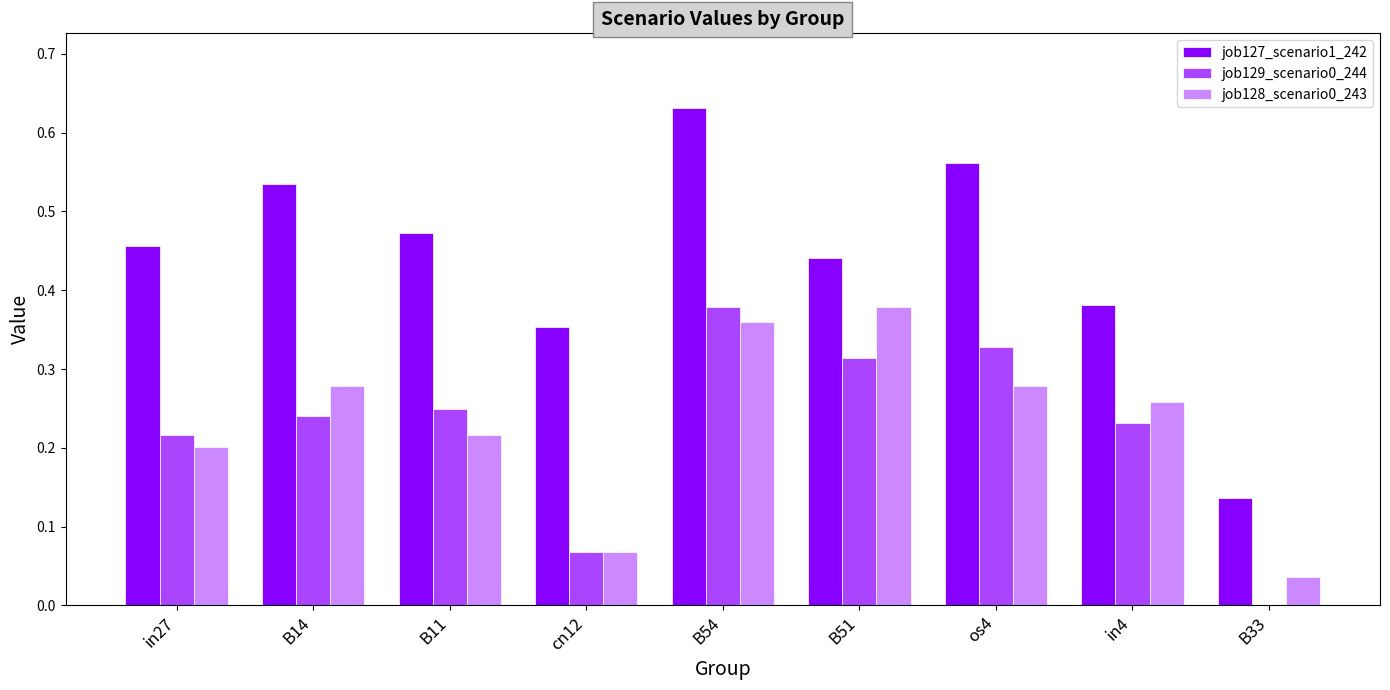

What is the total value across all series at B54?

1.4